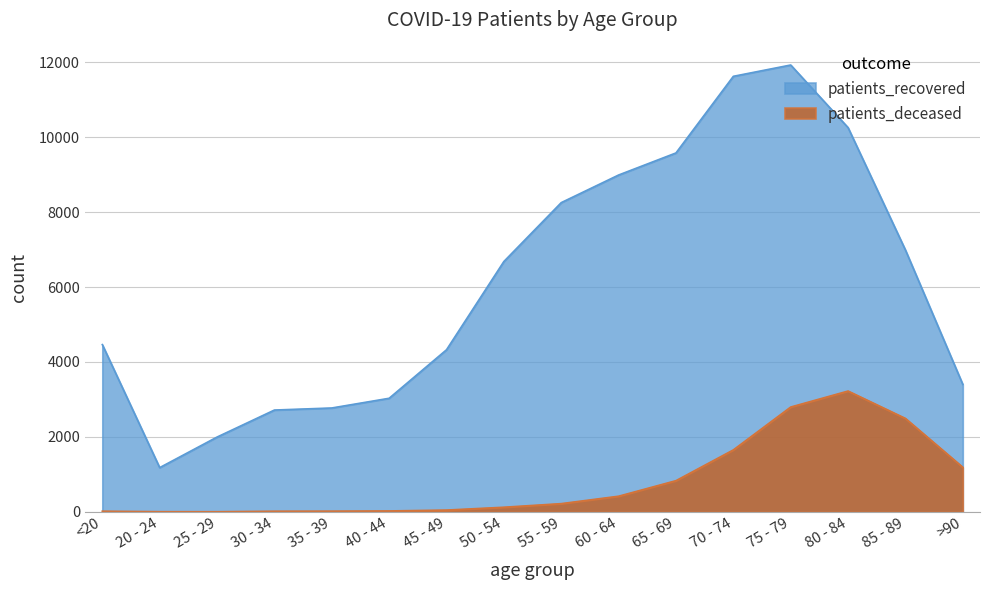

Which series has the largest range (max minus min)?

patients_recovered